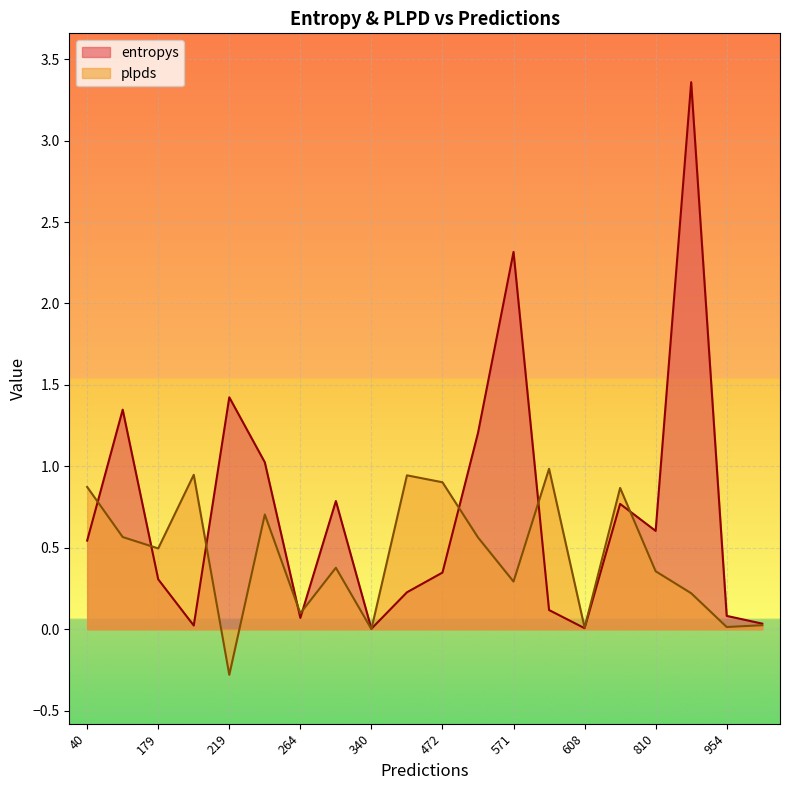

What is the spread (max minus min) of values at 477?

0.6